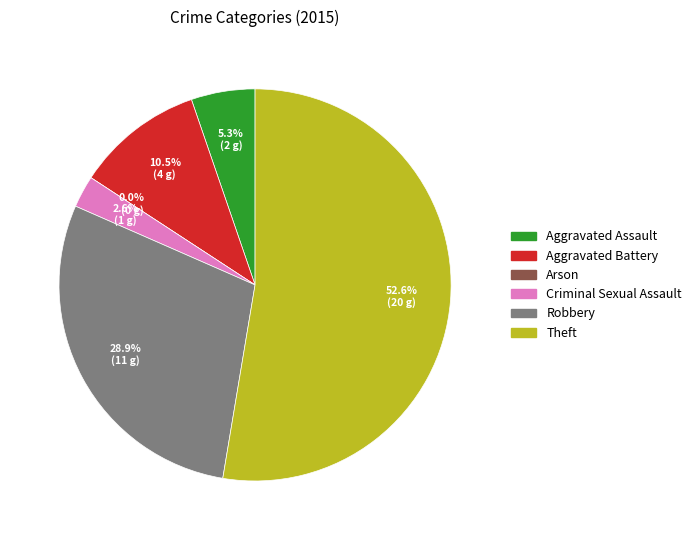

Is the sum of Aggravated Battery and Arson greater than half?

No